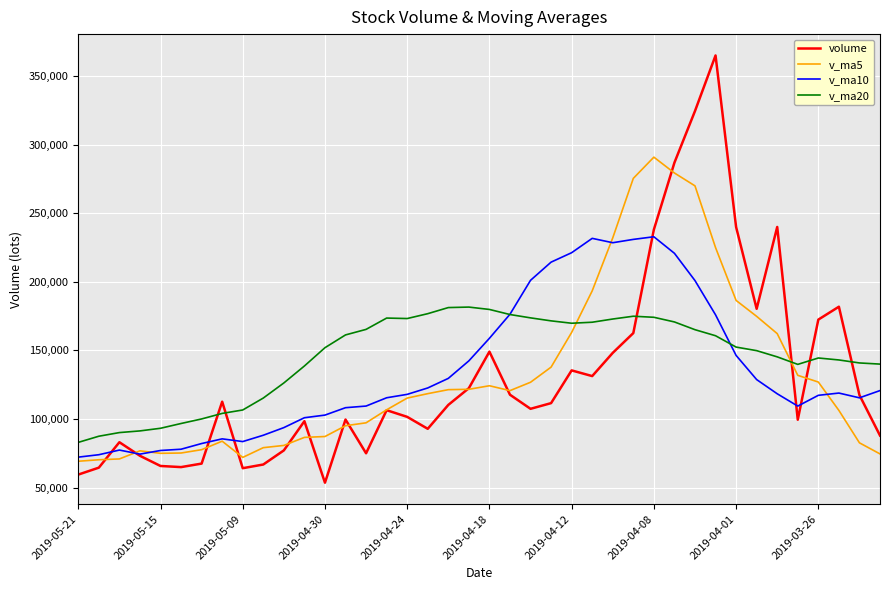

Which series has the widest spread of values?

volume